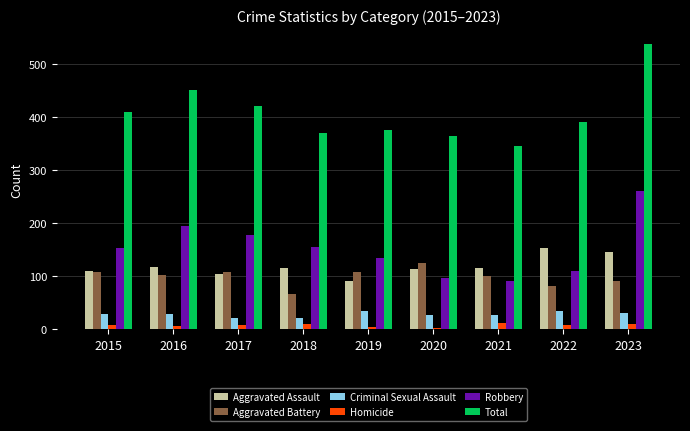

What is the sum of the Criminal Sexual Assault values at 2019 and 2021?

62